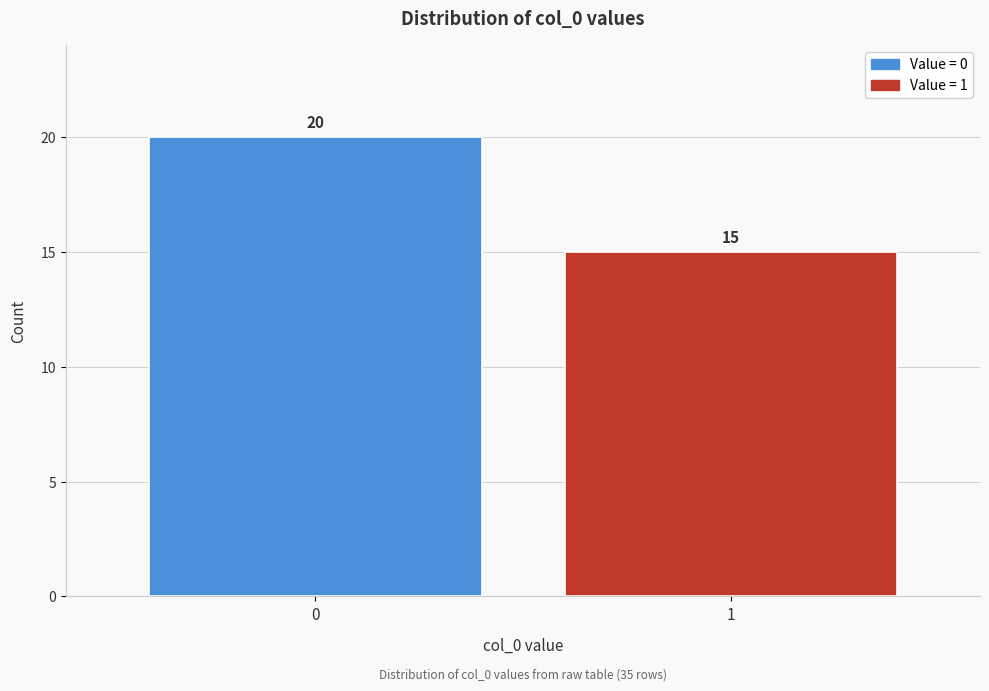

Reading left to right, what are all the values shown in this chart?

20	15